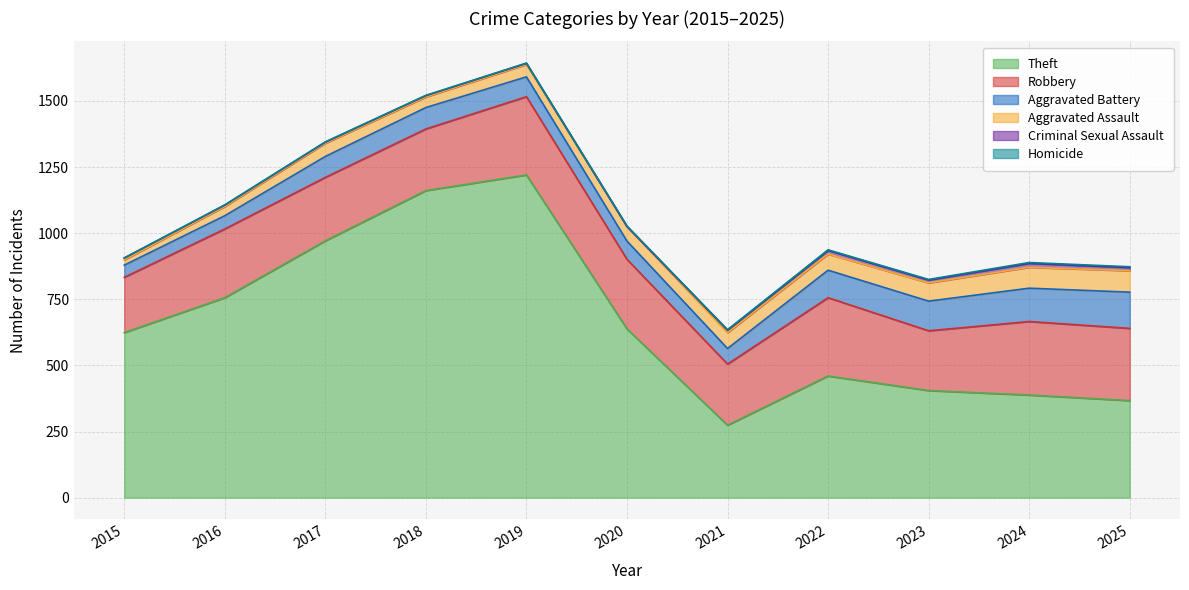

Rank the categories by Homicide value from highest to lowest.

2024, 2025, 2020, 2021, 2022, 2023, 2016, 2017, 2018, 2019, 2015